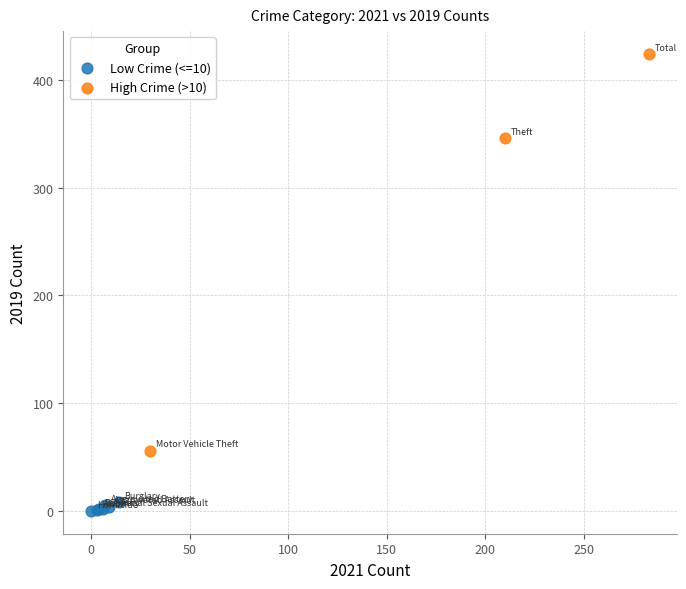

Which series reaches the minimum Y coordinate?

Low Crime (<=10)